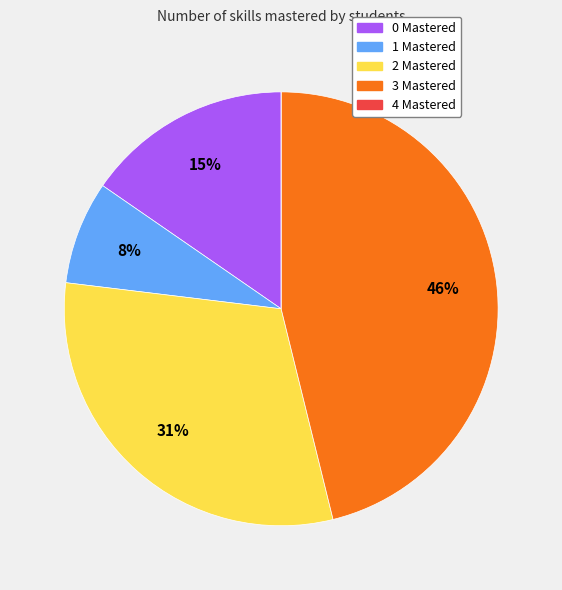

What is the largest slice in the pie chart?

3 Mastered